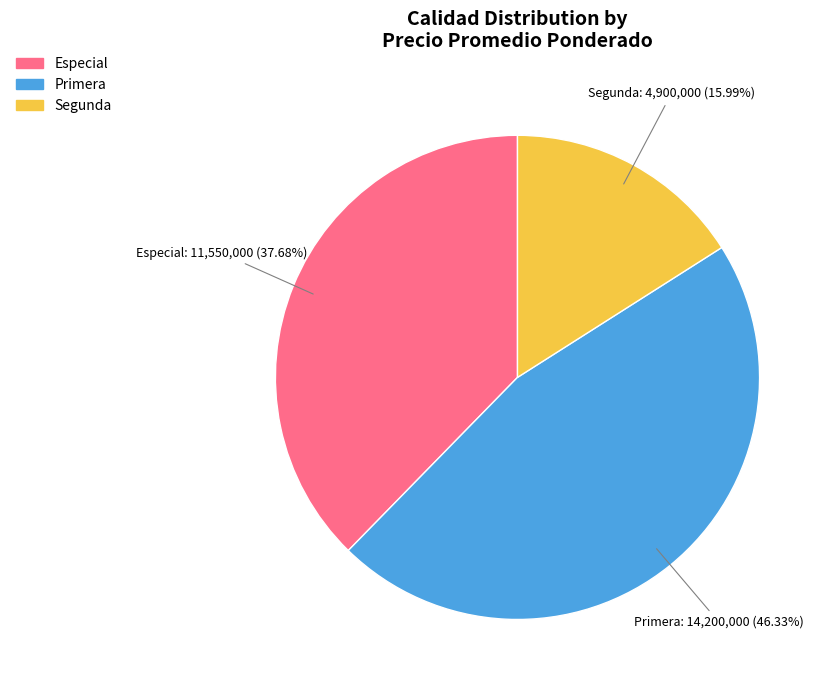

How many slices are in this pie chart?

3